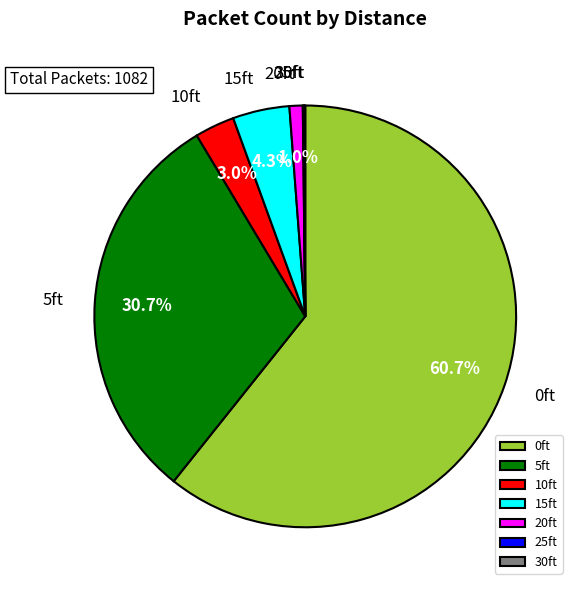

What is the total percentage of 5ft and 15ft?

35.0%